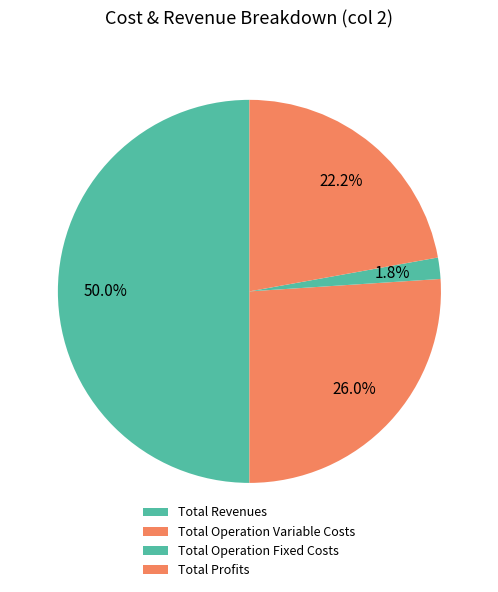

How many slices are in this pie chart?

4